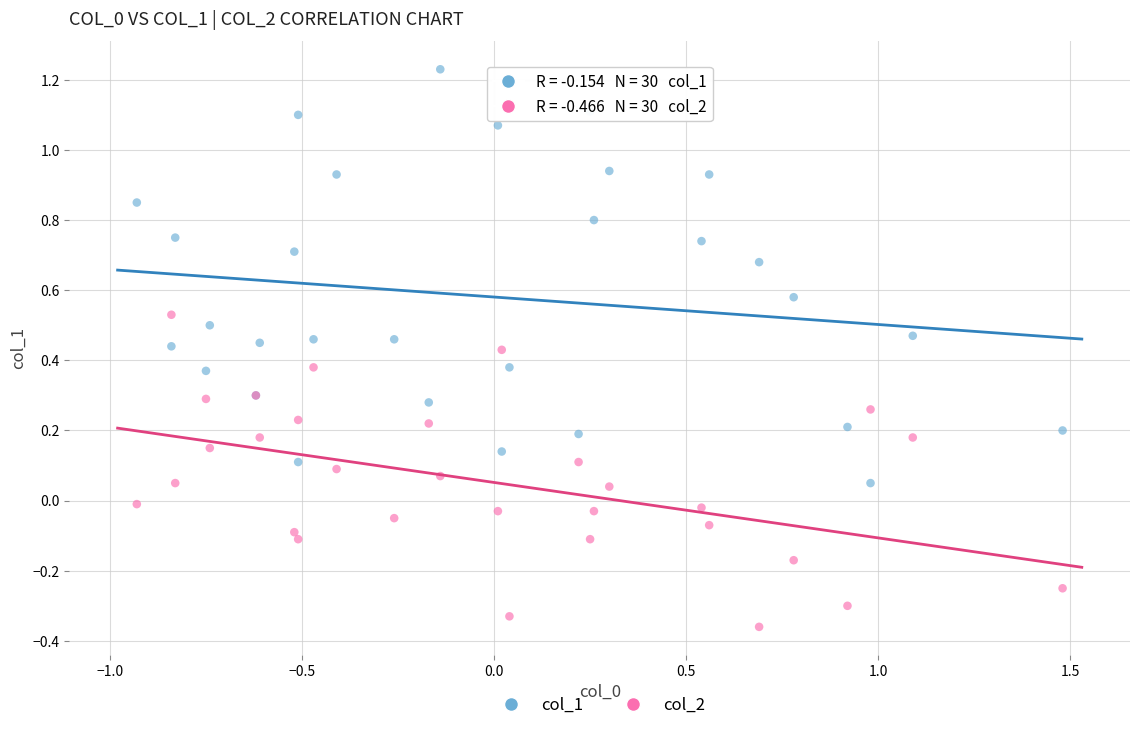

Which series contains the highest Y value?

col_1